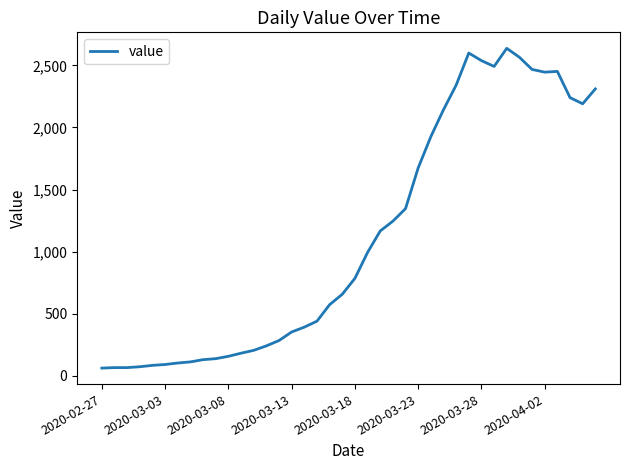

What is the difference between the maximum and minimum values?

2577